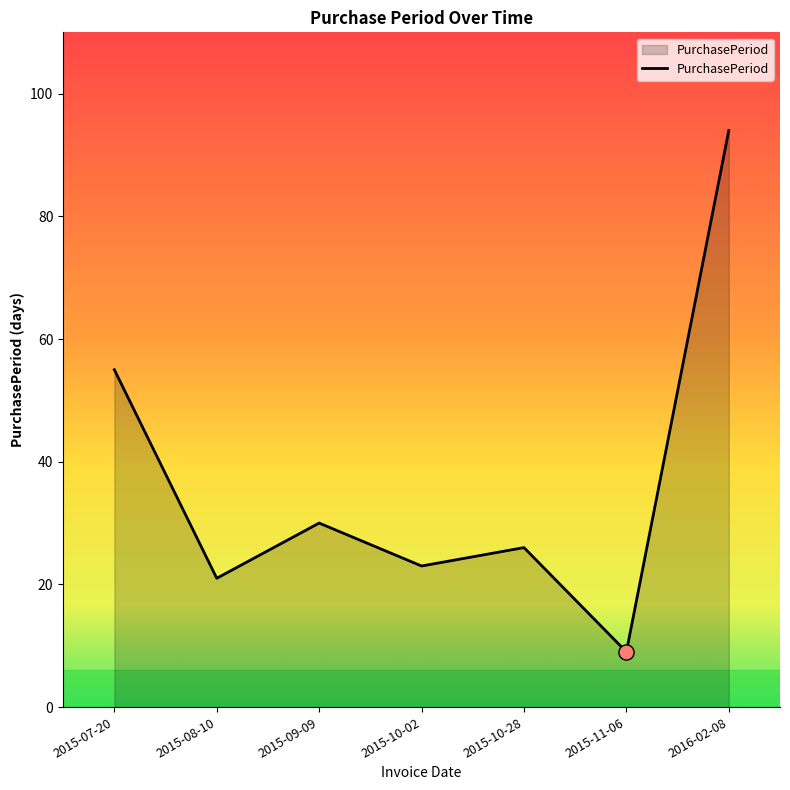

Which has a higher value, 2015-08-10 or 2015-10-02?

2015-10-02